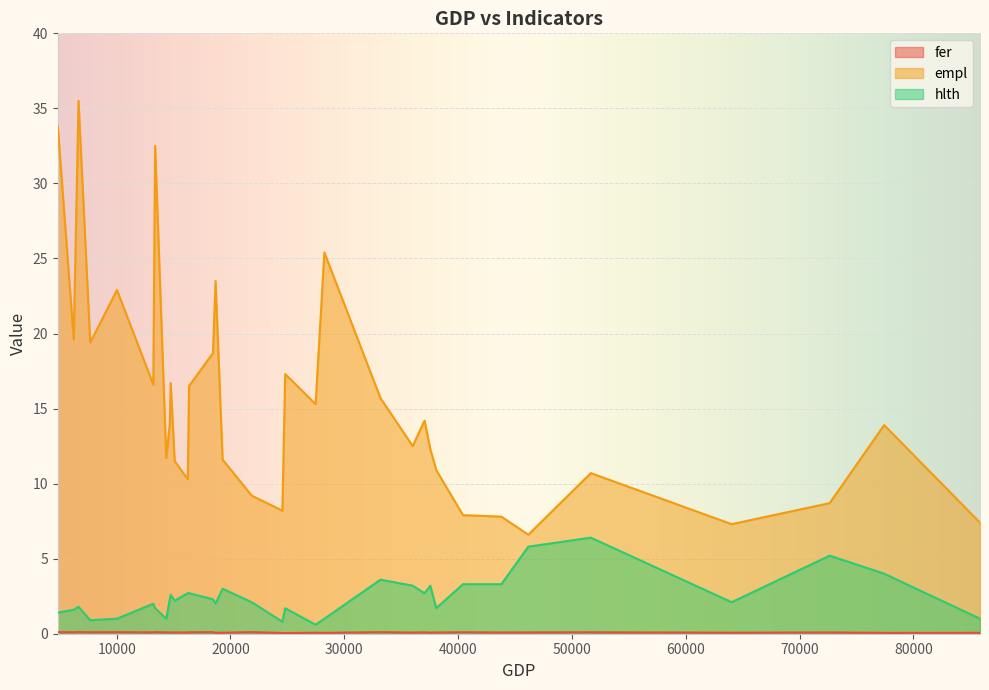

How many values in the hlth series are below 2?

13